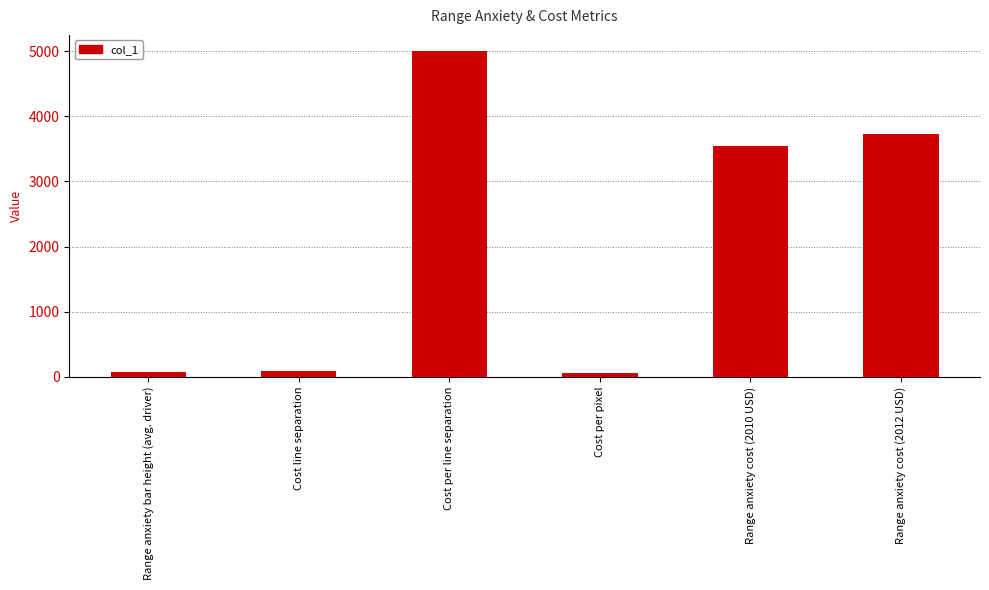

What is the average value?

2081.1